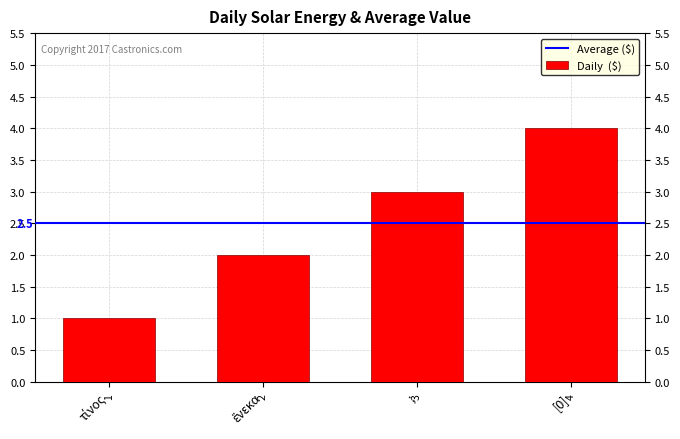

What is the change in value from ; to [0]?

+1